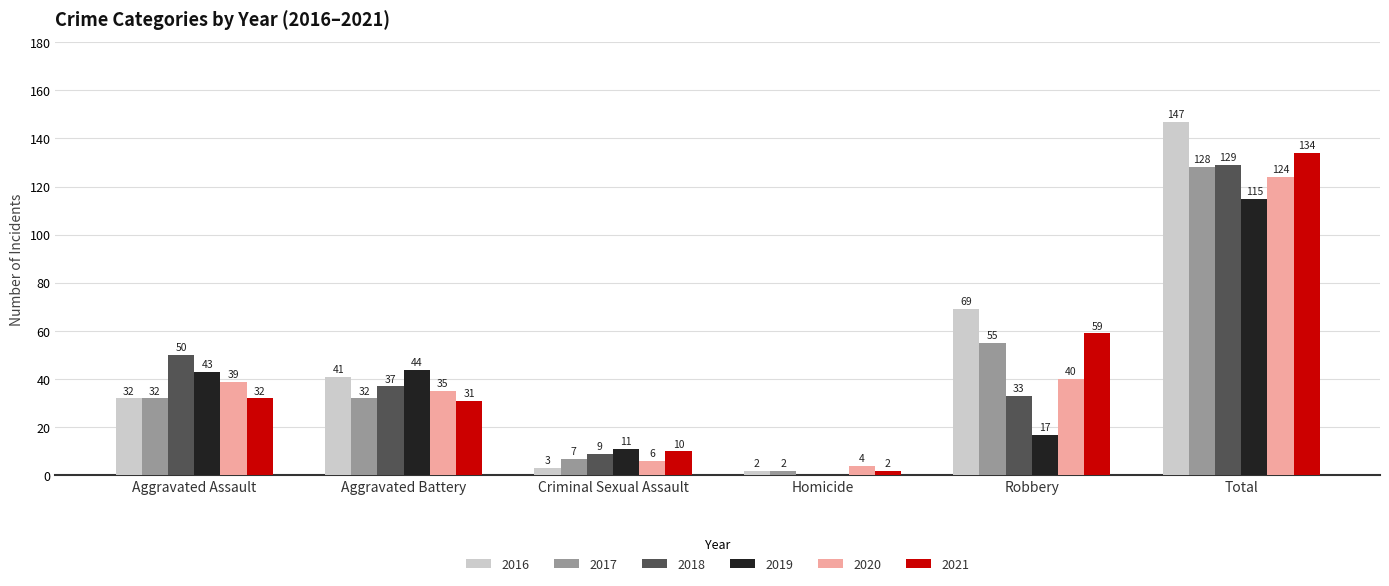

Between Aggravated Assault and Total, which series saw the biggest shift?

2016